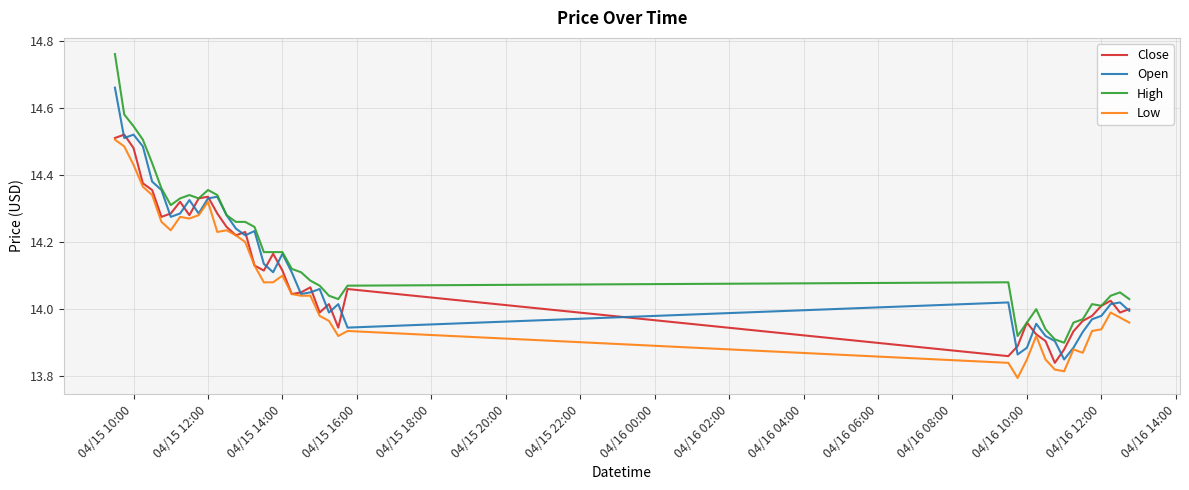

Which series has the largest range (max minus min)?

High